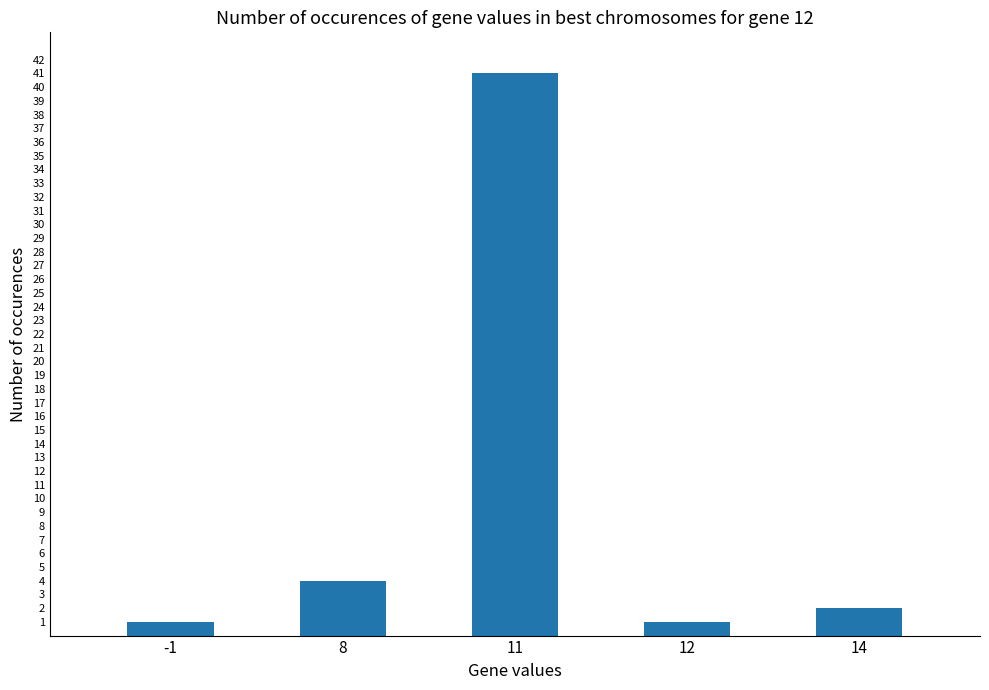

At which category does the chart reach its peak across all series?

11